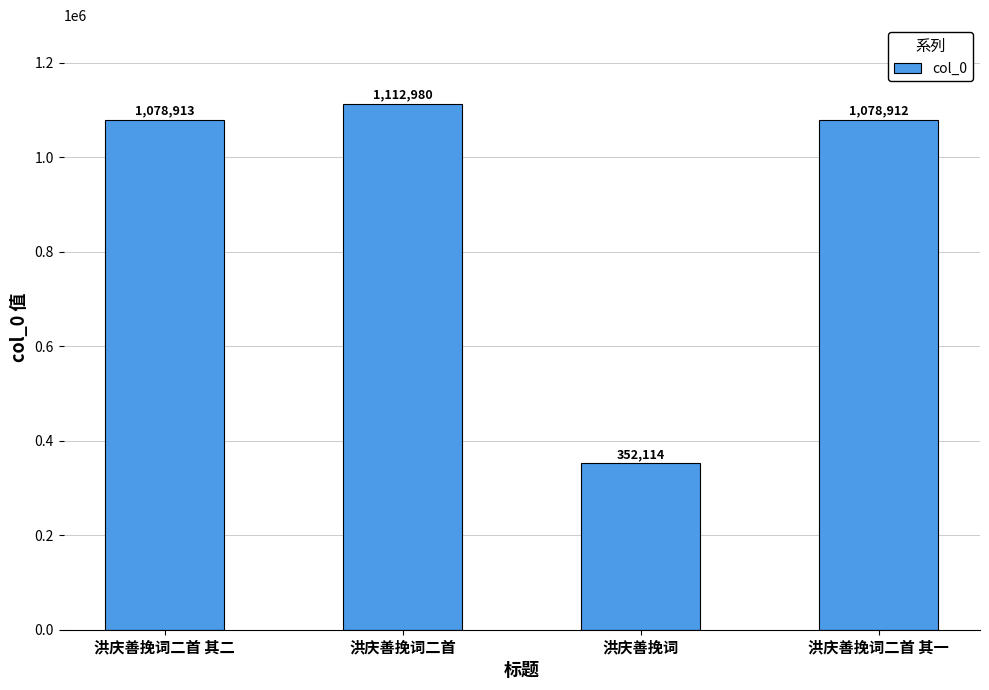

At which label is the value closest to 732547?

洪庆善挽词二首 其一